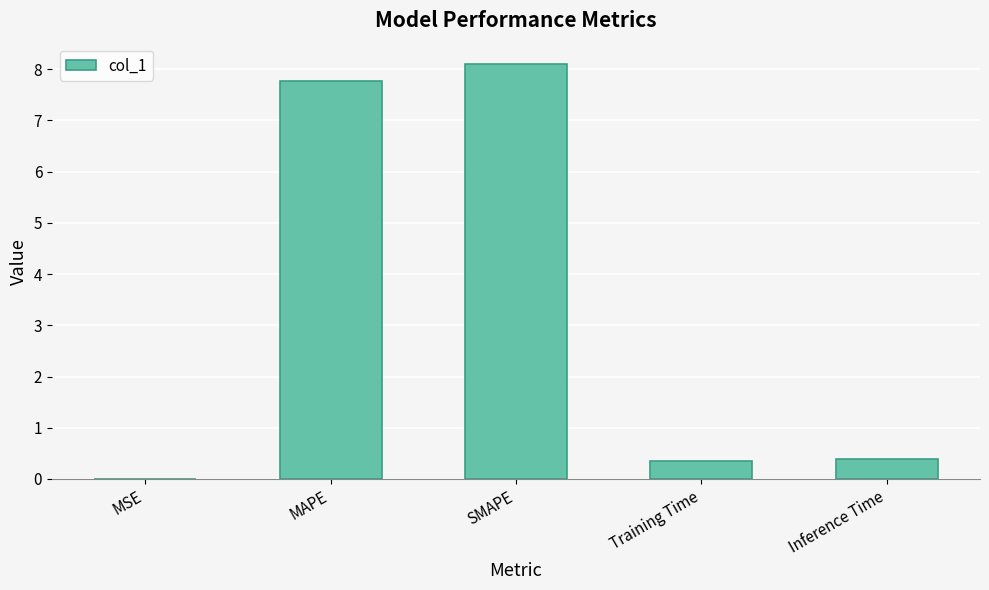

What is the sum of all values?

16.6